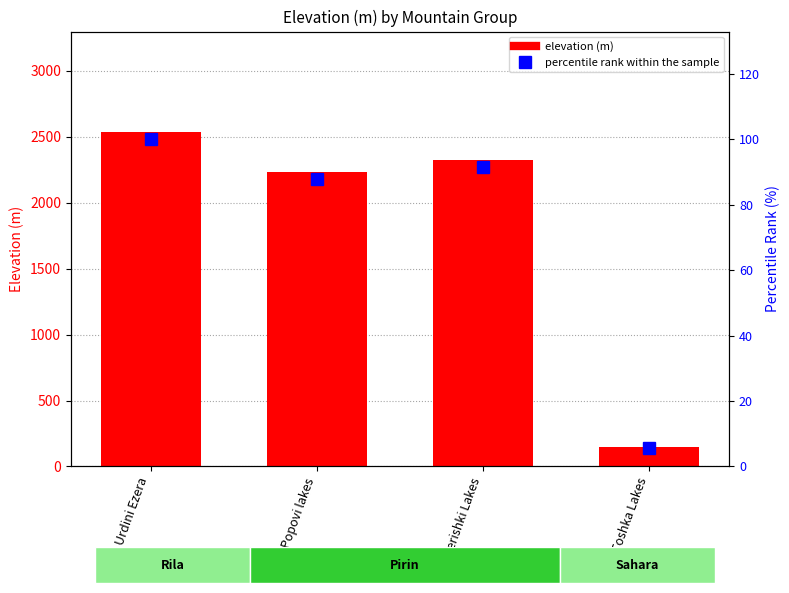

What is the greatest value displayed?

100.0